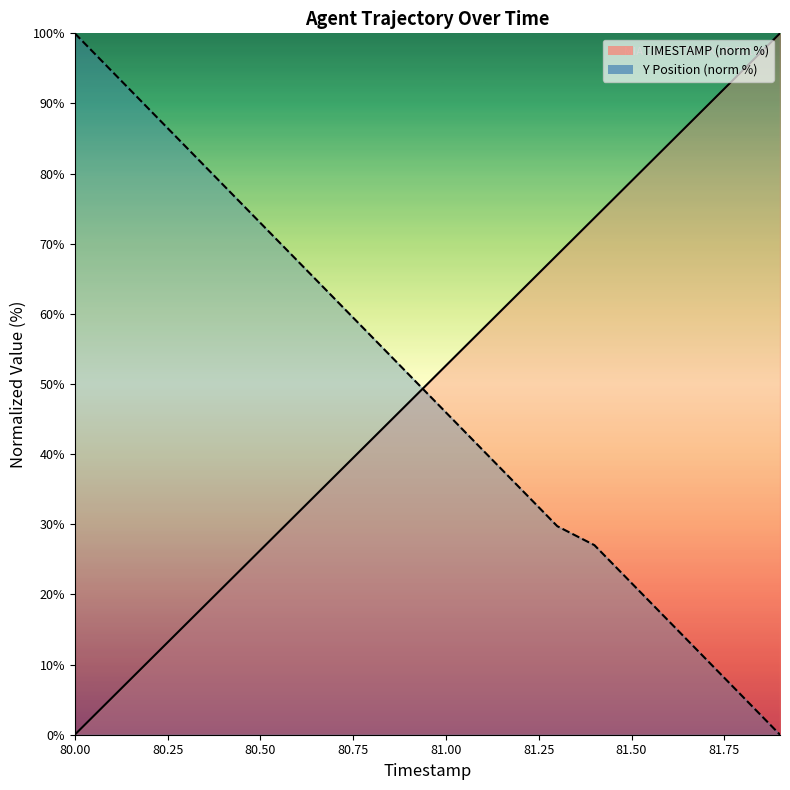

How many data points in Y are less than 51?

10